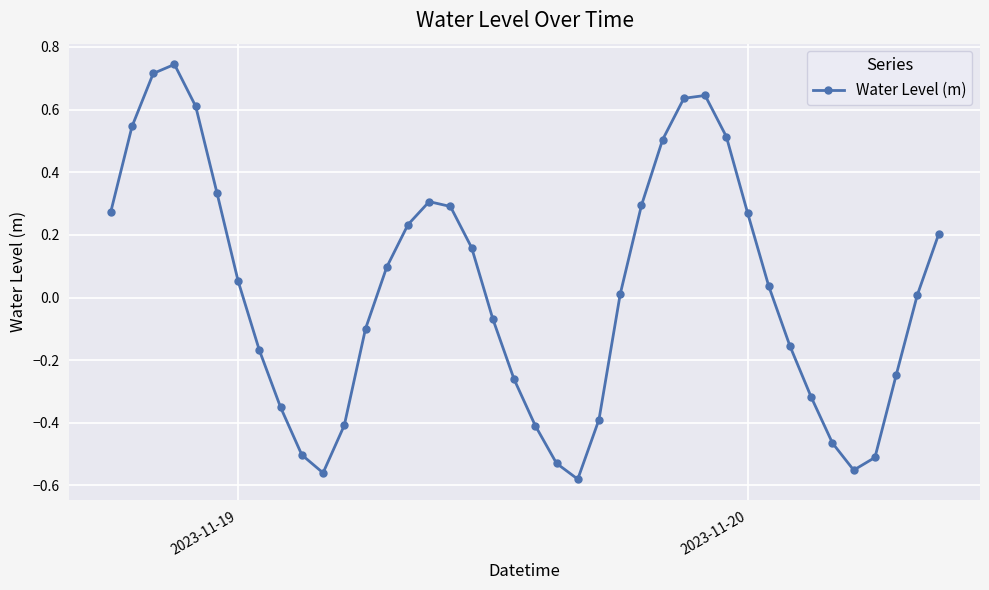

What is the difference between the maximum and minimum values?

1.3